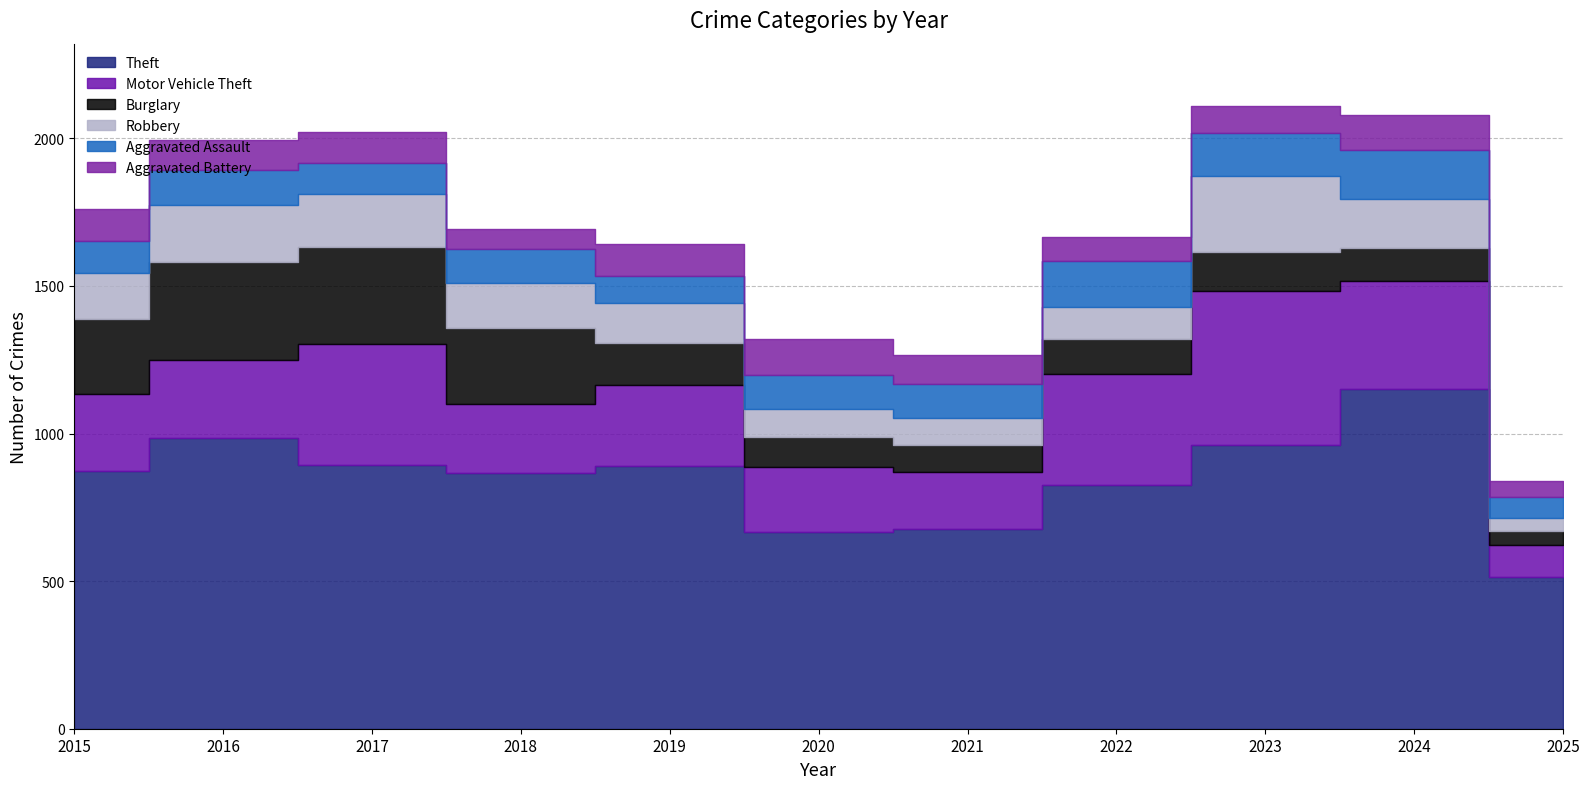

In Robbery, how many points are higher than both neighbors (excluding endpoints)?

2